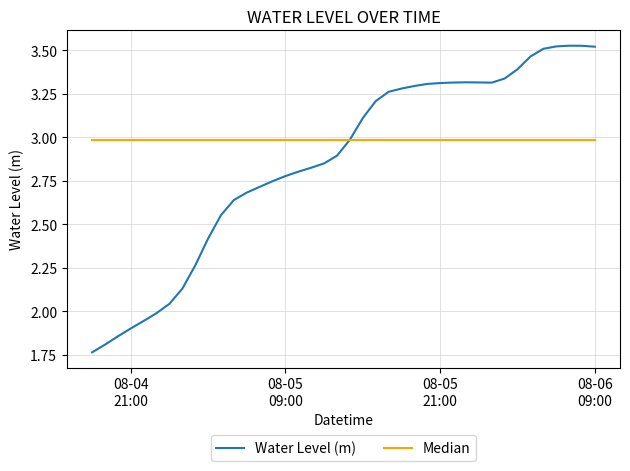

Which series has the largest total across all categories?

Median